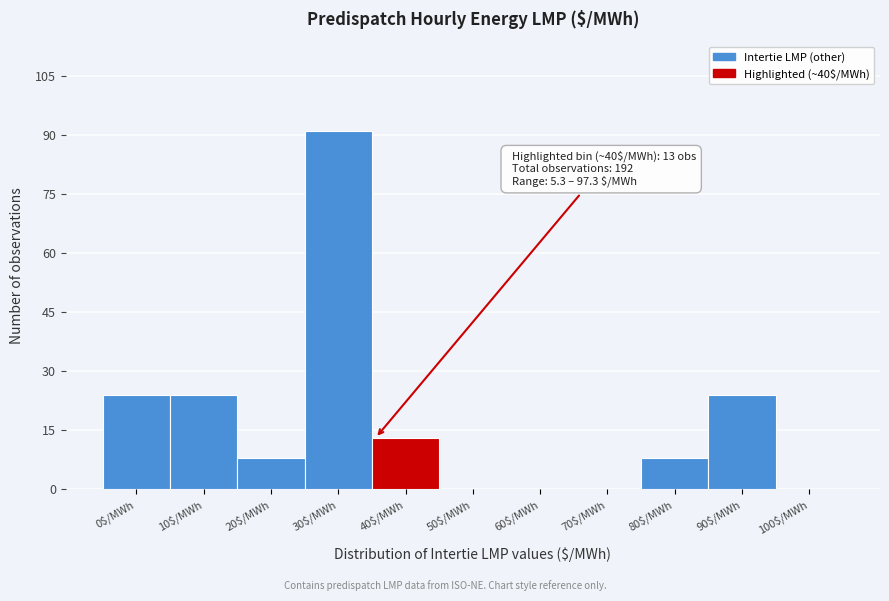

What is the sum of all values?

192